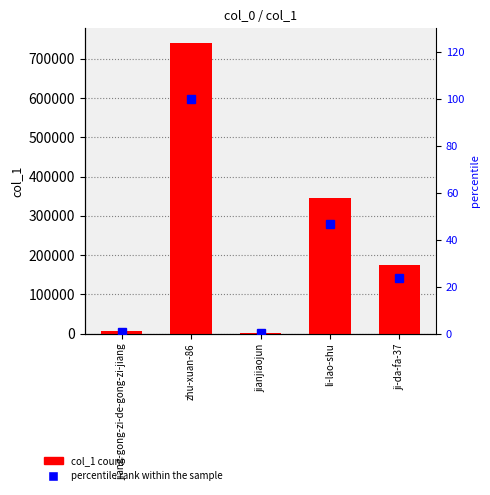

What is the average value of the percentile rank within the sample series?

34.2